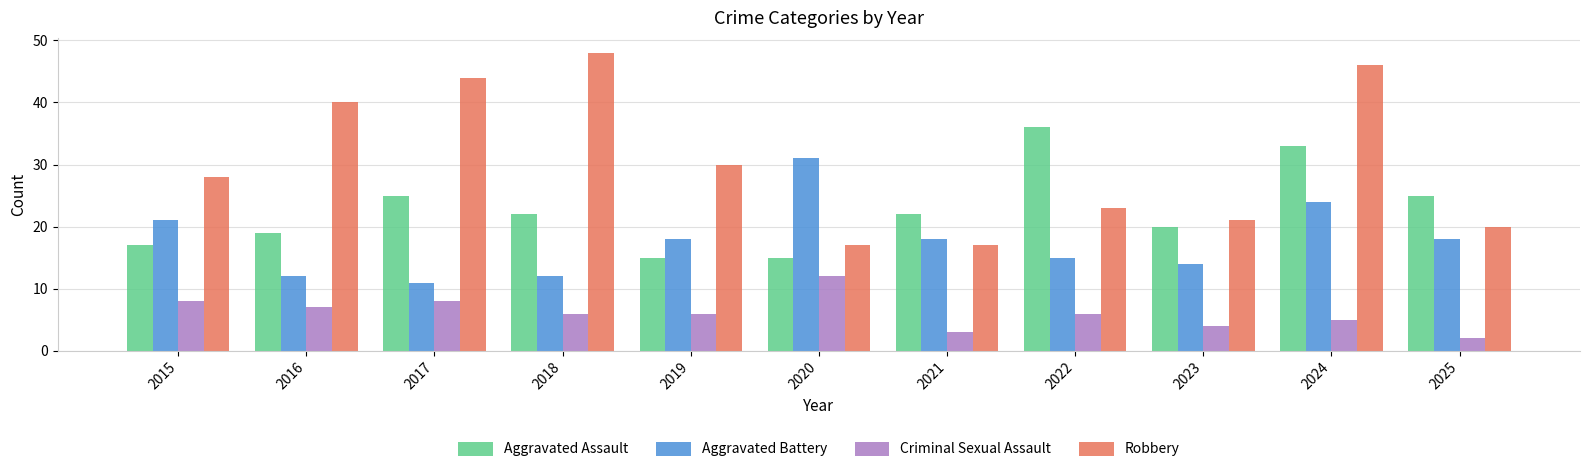

Is it true that Aggravated Battery equals 6 at 2017?

False